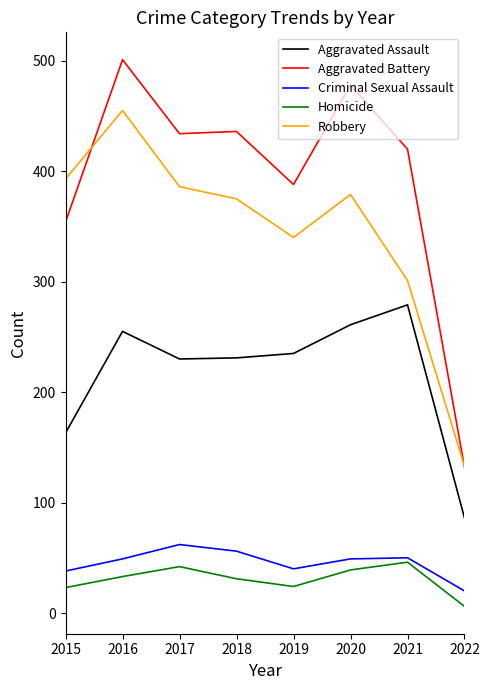

What is the difference between the Aggravated Battery values at 2016 and 2020?

23